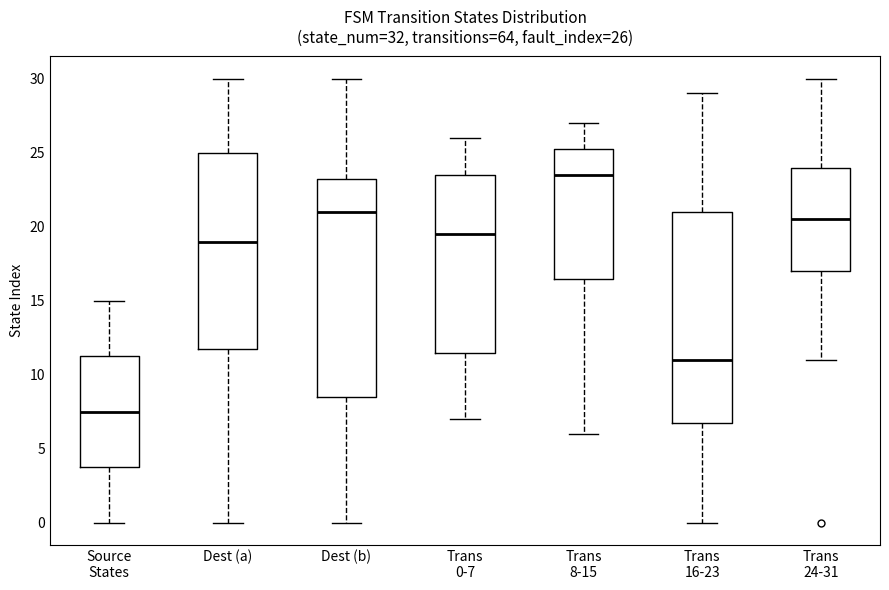

Which box has the highest median line?

Trans 8-15